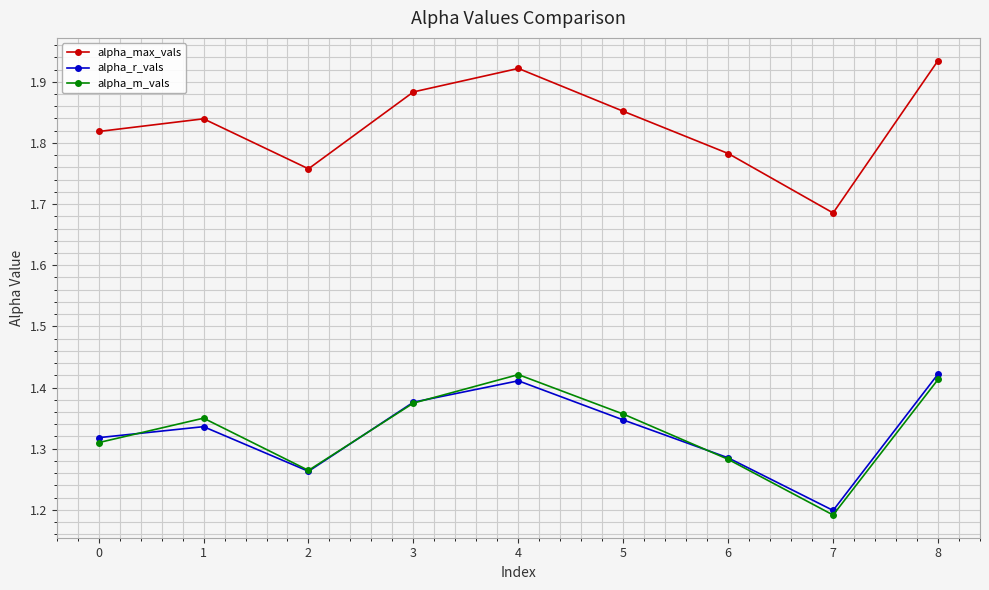

Which category has the lowest value in the alpha_r_vals series?

7